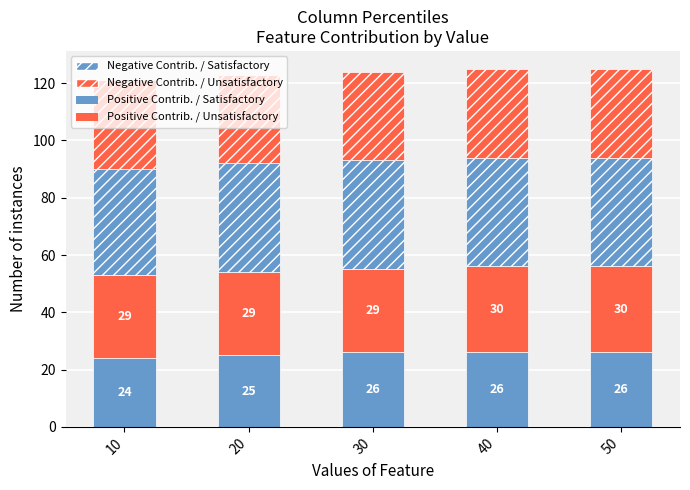

How many bars are there in total?

5